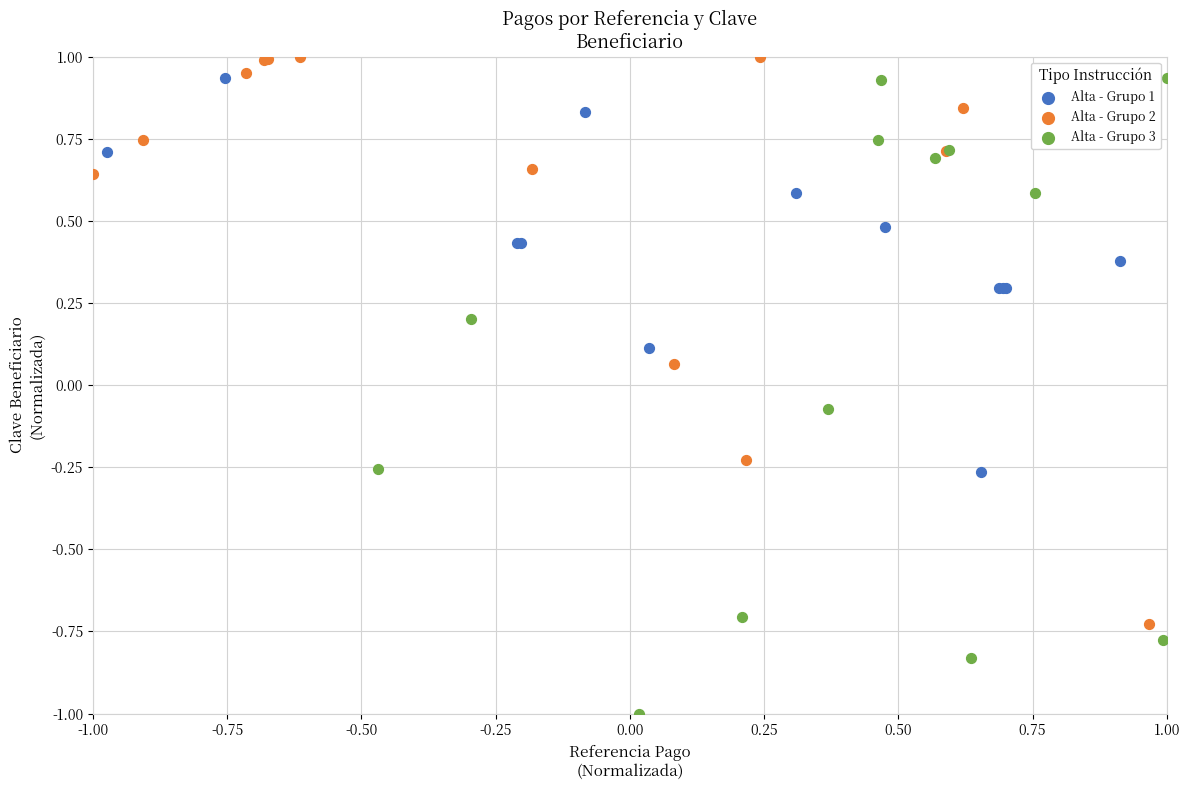

Which series contains the lowest Y value?

Alta - Grupo 3